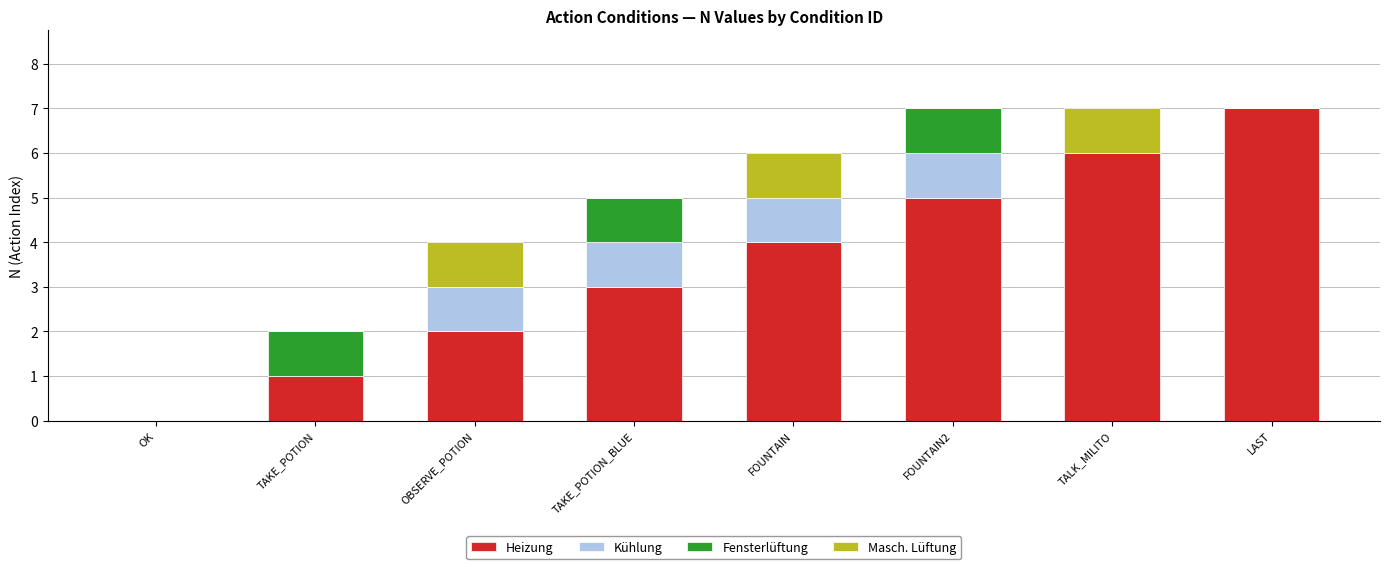

Are the bars horizontal?

No